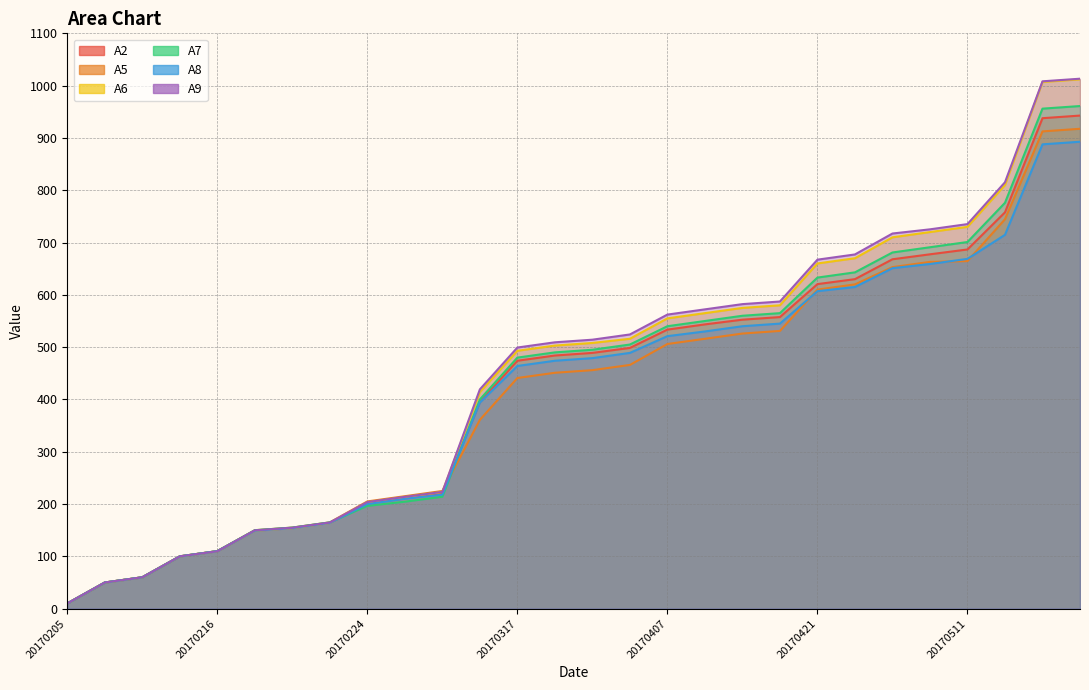

Which series has the largest total across all categories?

A9